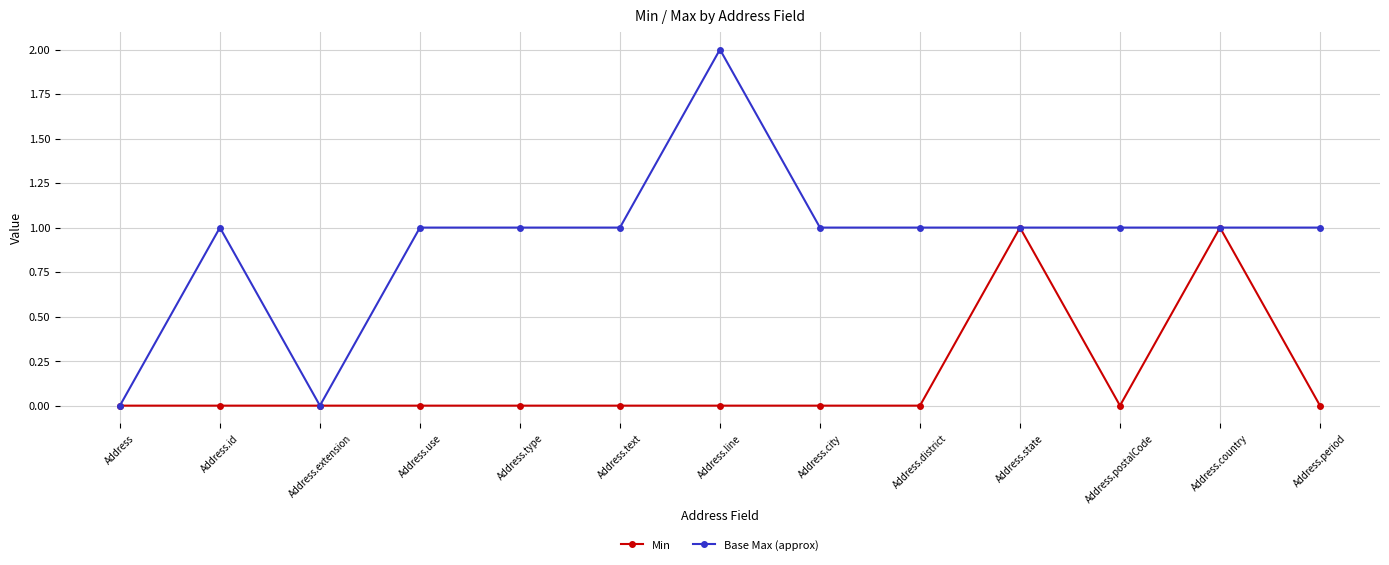

How many lines are shown in the chart?

2